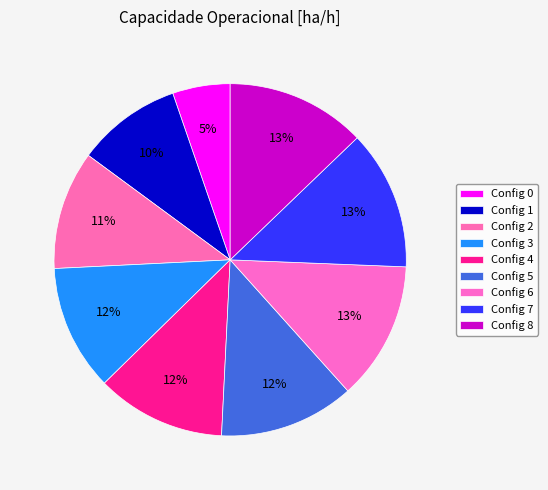

Is there a majority slice in this chart?

No